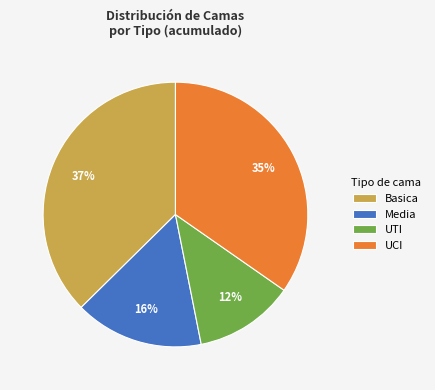

How many segments does this pie chart have?

4